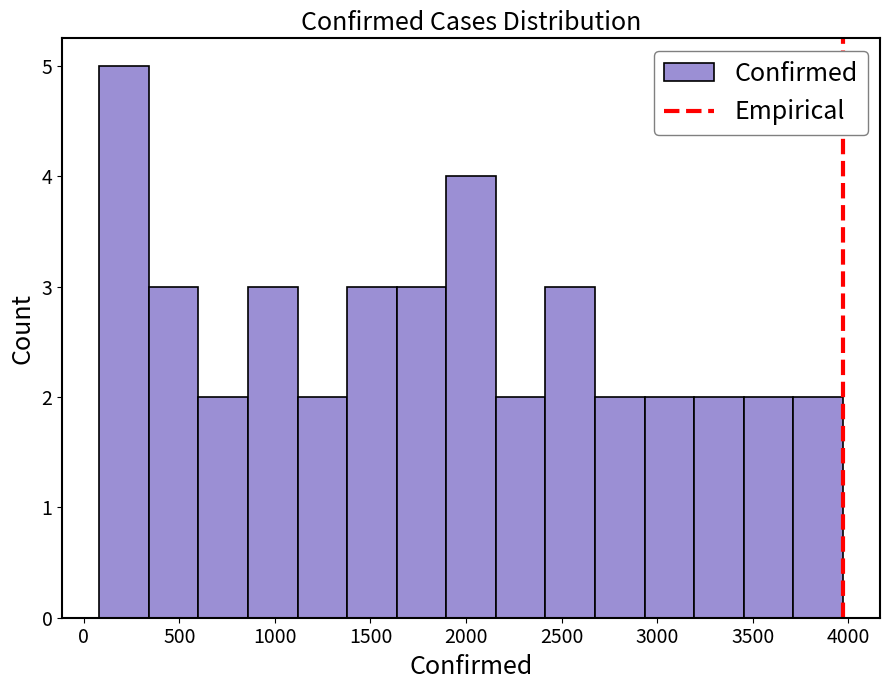

Which range on the x-axis has the tallest bar?

100 to 350